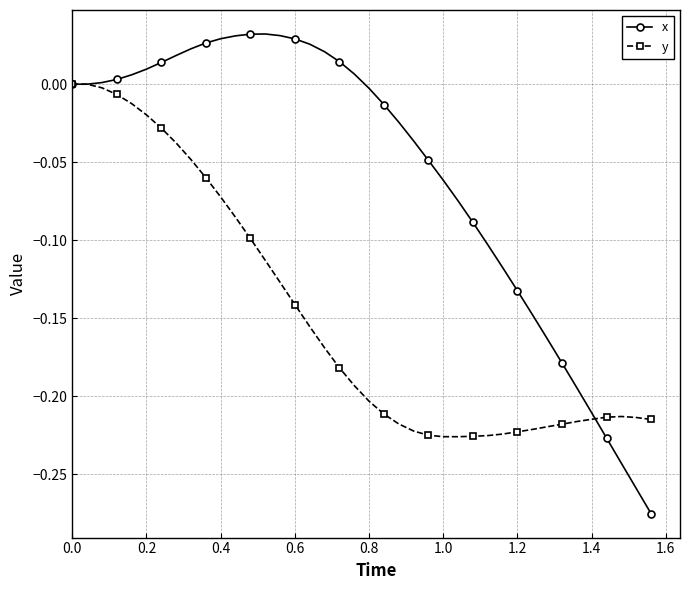

In y, how many points are lower than both neighbors (excluding endpoints)?

1